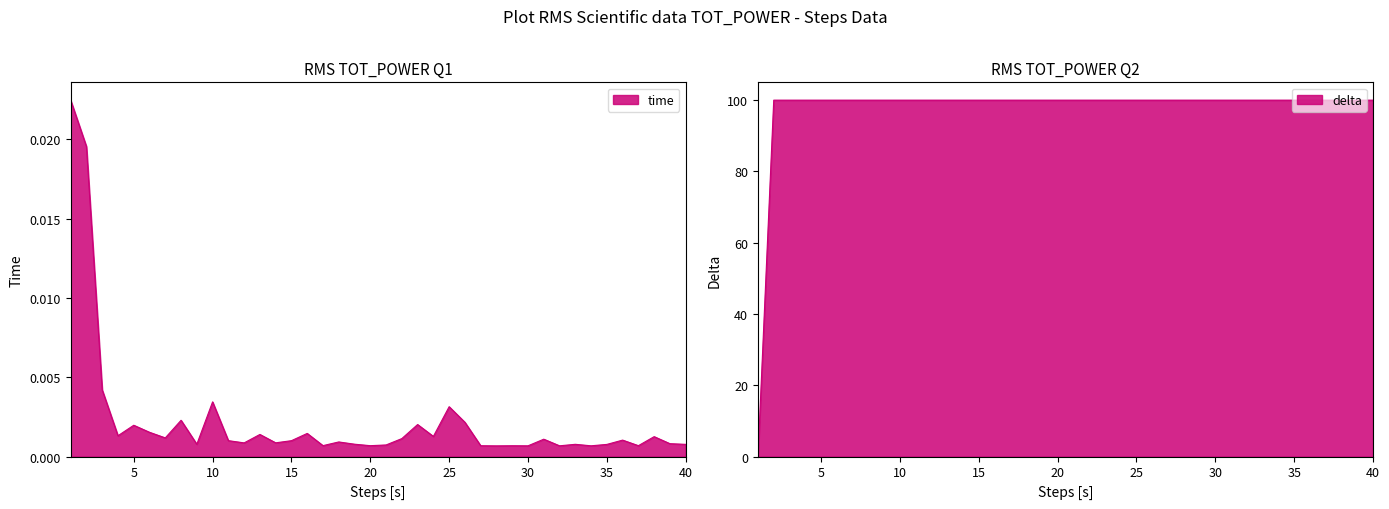

Is it true that delta equals 62.9 at 27?

False